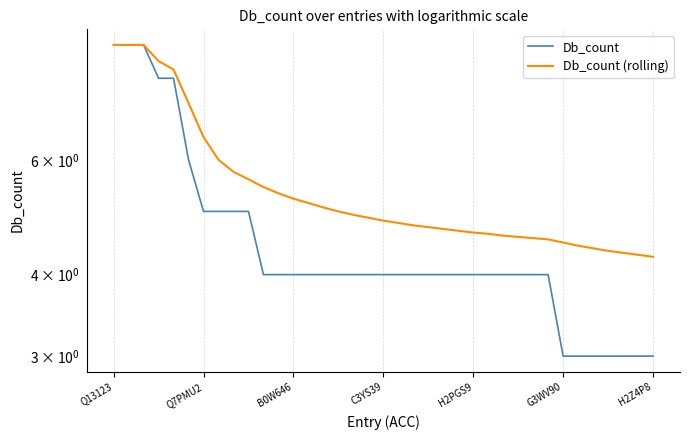

What is the lowest value of the Db_count series?

3.0